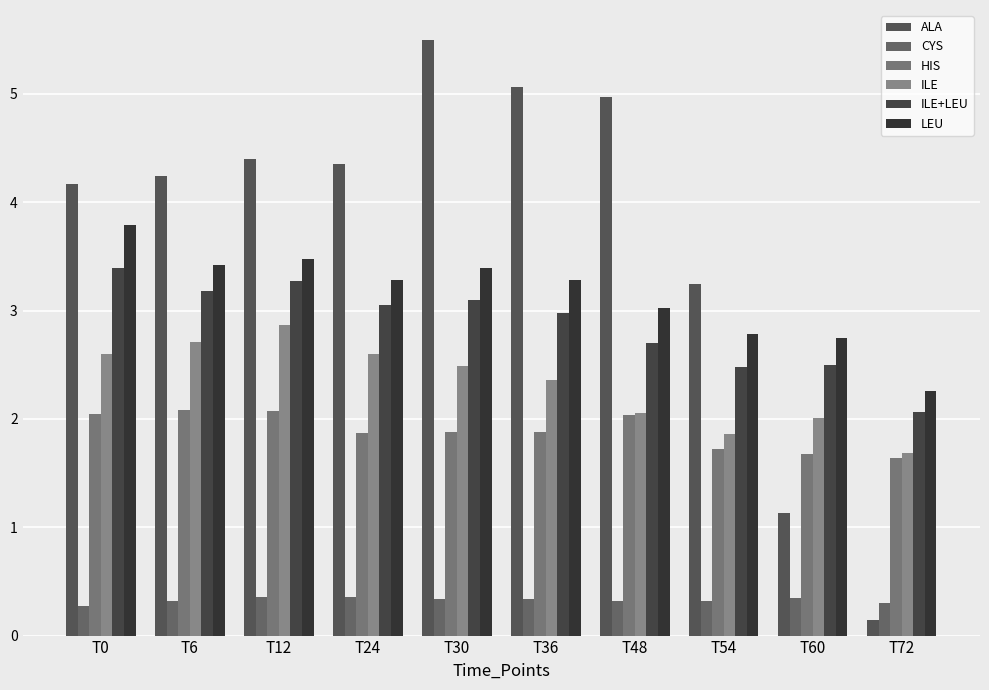

Reading left to right, what are all the values shown in this chart?

ALA: 4.2	4.2	4.4	4.4	5.5	5.1	5.0	3.2	1.1	0.1
CYS: 0.3	0.3	0.4	0.4	0.3	0.3	0.3	0.3	0.3	0.3
HIS: 2.0	2.1	2.1	1.9	1.9	1.9	2.0	1.7	1.7	1.6
ILE: 2.6	2.7	2.9	2.6	2.5	2.4	2.1	1.9	2.0	1.7
ILE+LEU: 3.4	3.2	3.3	3.1	3.1	3.0	2.7	2.5	2.5	2.1
LEU: 3.8	3.4	3.5	3.3	3.4	3.3	3.0	2.8	2.7	2.3